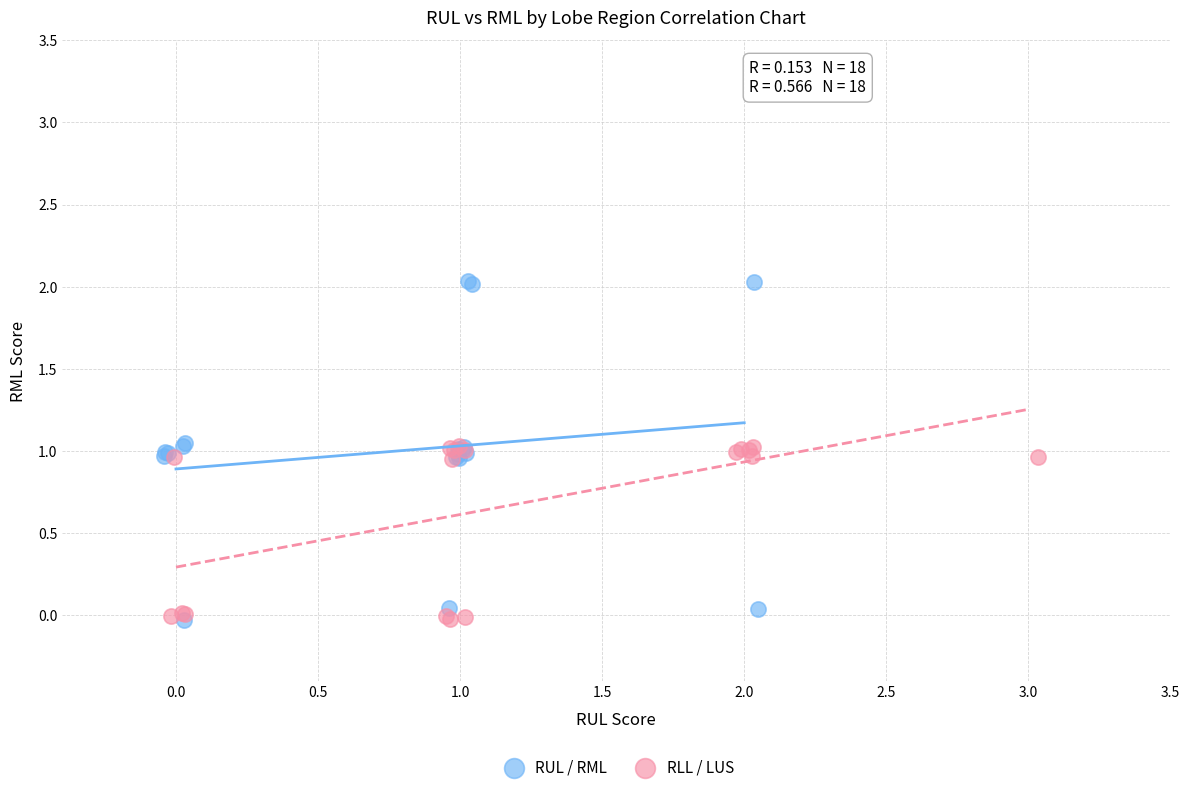

Which series reaches the maximum Y coordinate?

RUL / RML